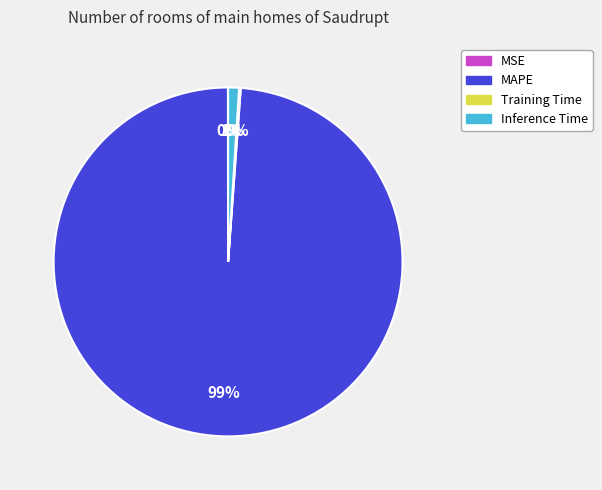

Between MAPE and Inference Time, which is larger?

MAPE